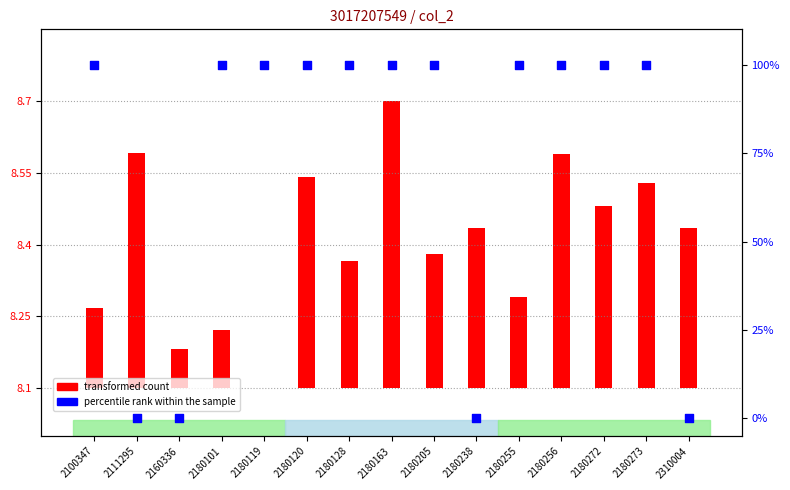

Which series has the largest Y range (max minus min)?

percentile rank within the sample